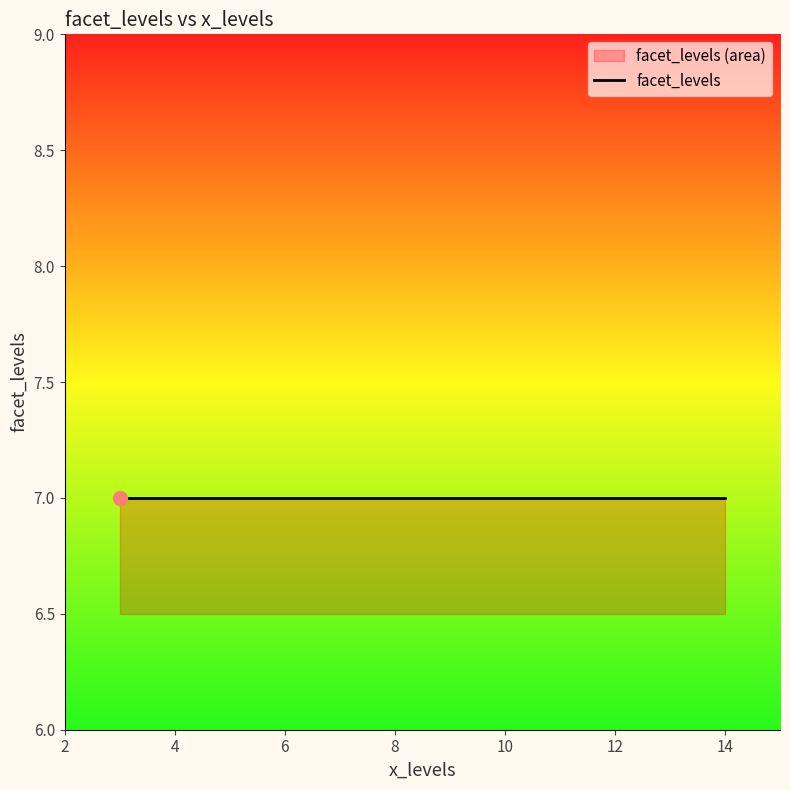

Does the chart have visible grid lines?

No